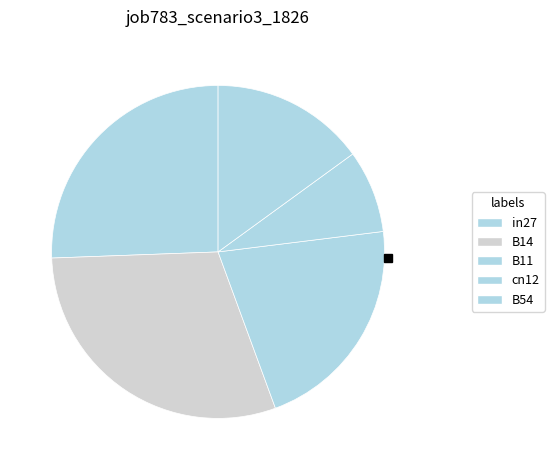

How many segments does this pie chart have?

5